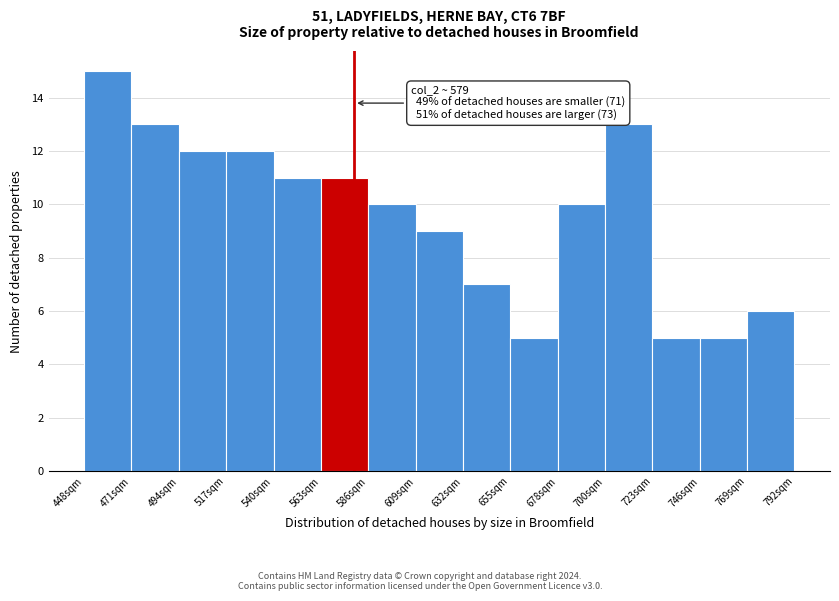

Which range on the x-axis has the tallest bar?

450 to 470